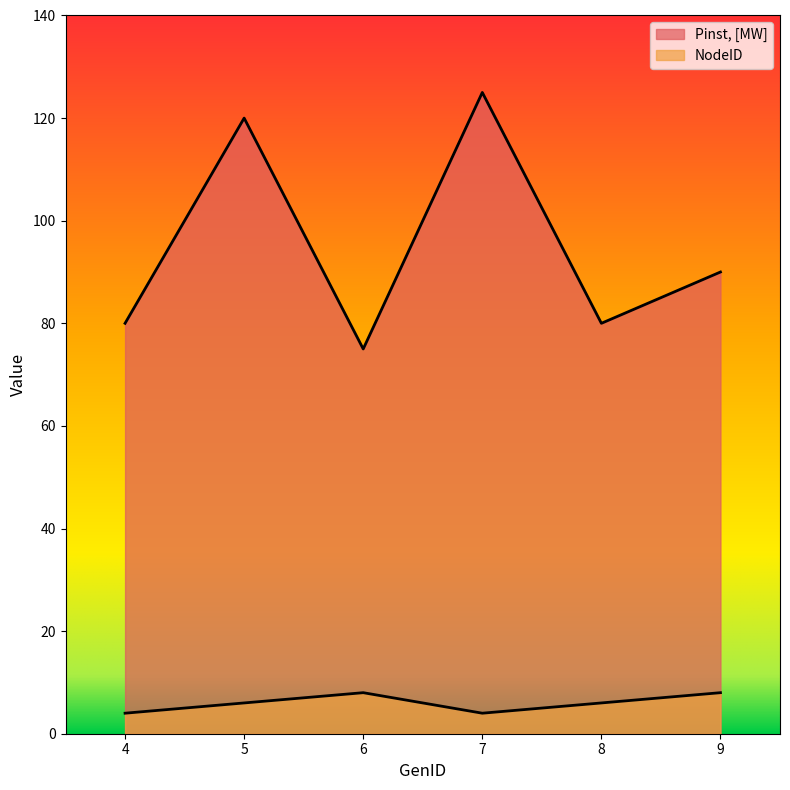

What is the highest value of the NodeID series?

8